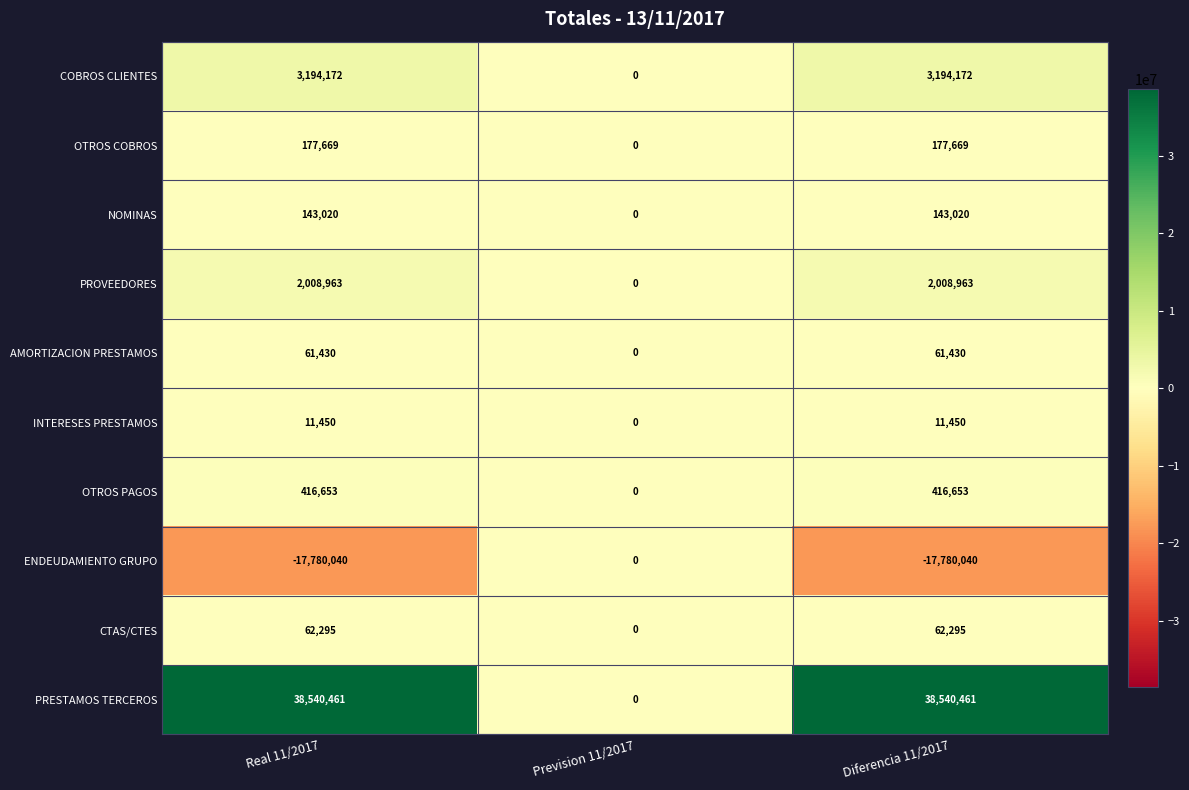

What is the difference between the maximum and minimum values in the CTAS/CTES series?

62295